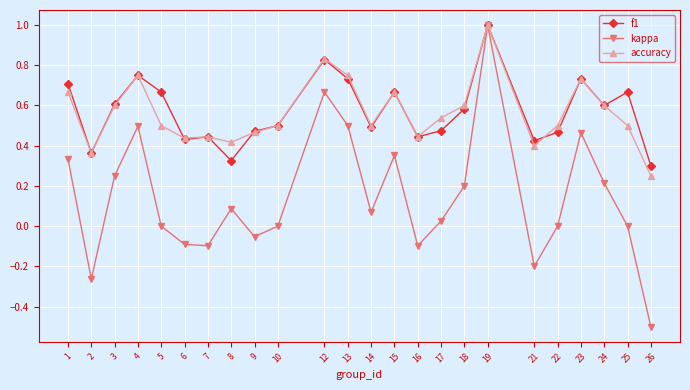

Which category has the lowest value in the kappa series?

26